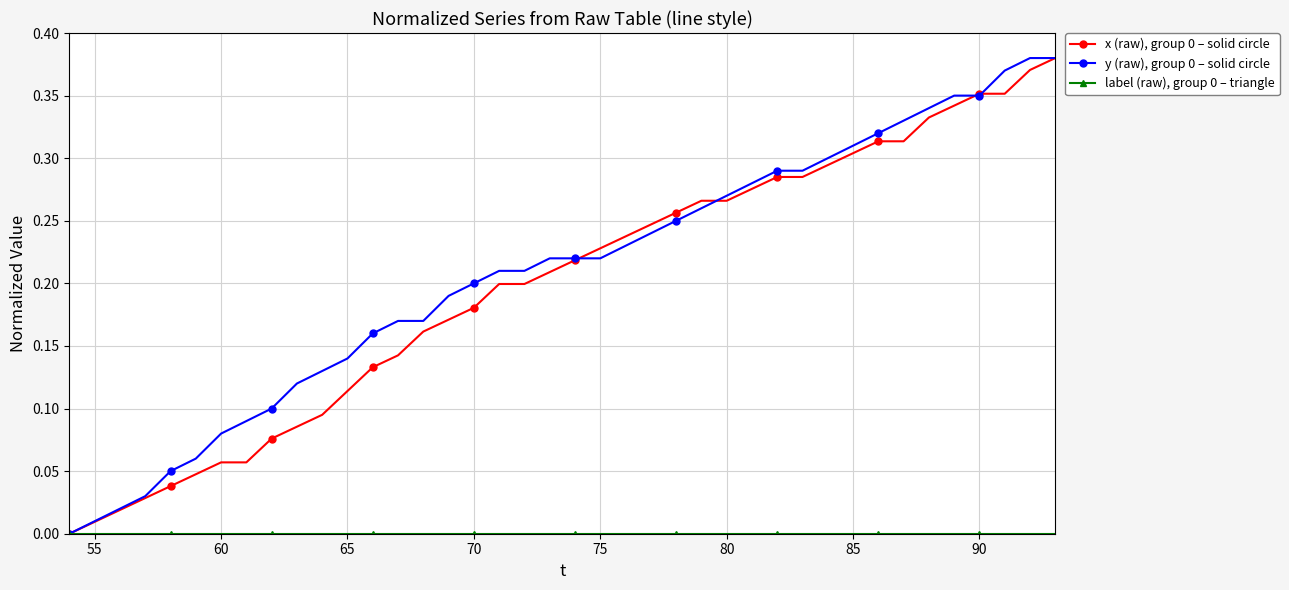

At how many categories does at least one series exceed 0?

39